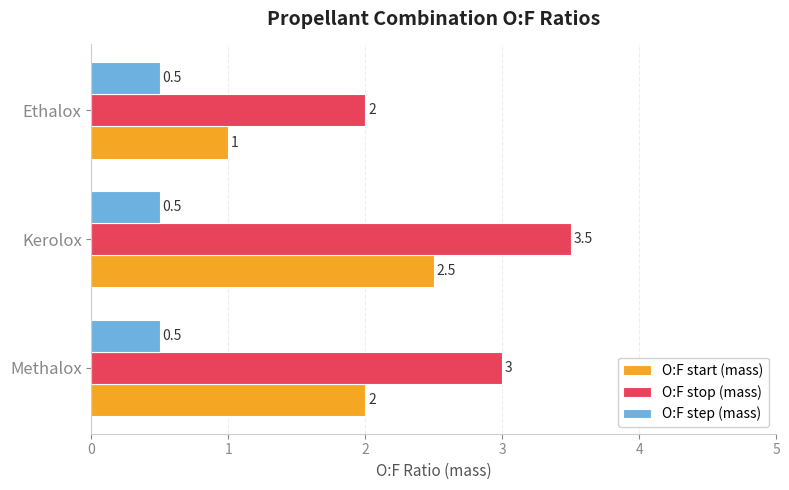

What is the difference between the highest and lowest values at Ethalox?

1.5